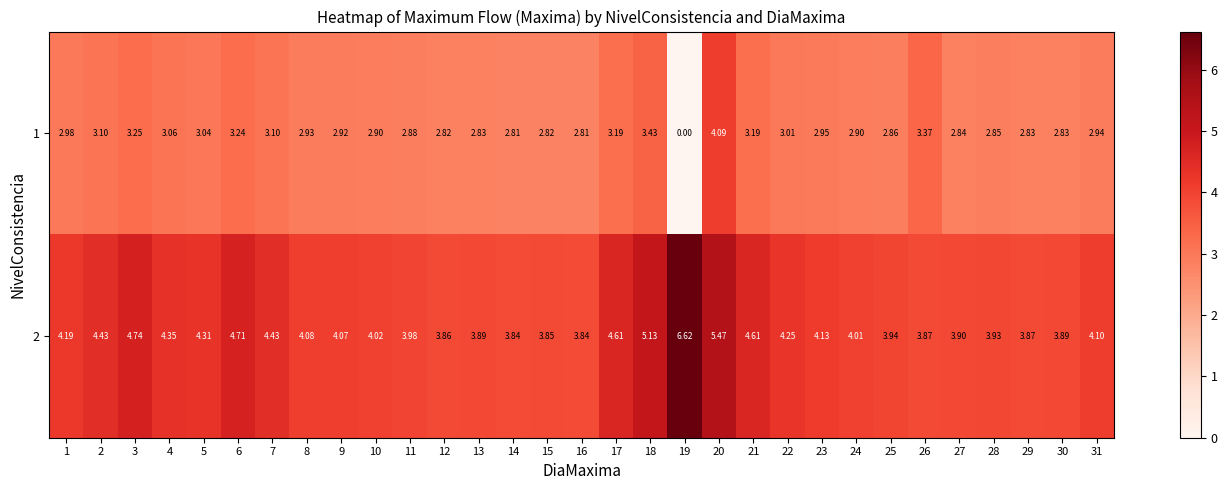

Which series changed the most between 12 and 18?

2